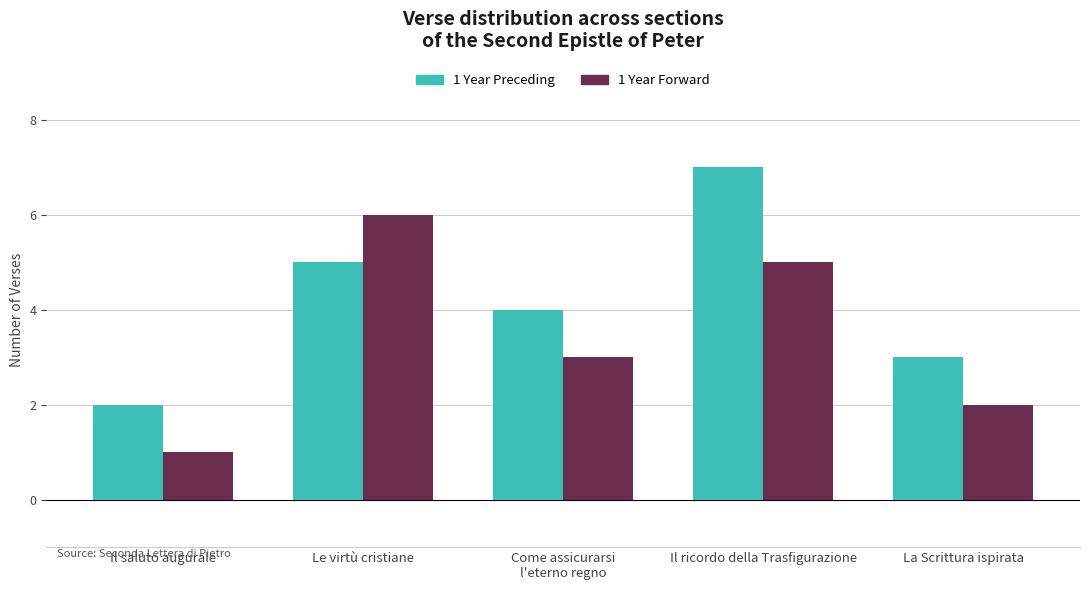

What is the difference between the maximum and minimum values in the 1 Year Forward series?

5